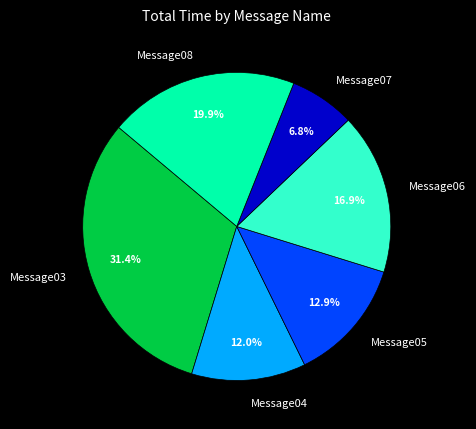

Do Message07 and Message08 together represent more than half of the pie?

No